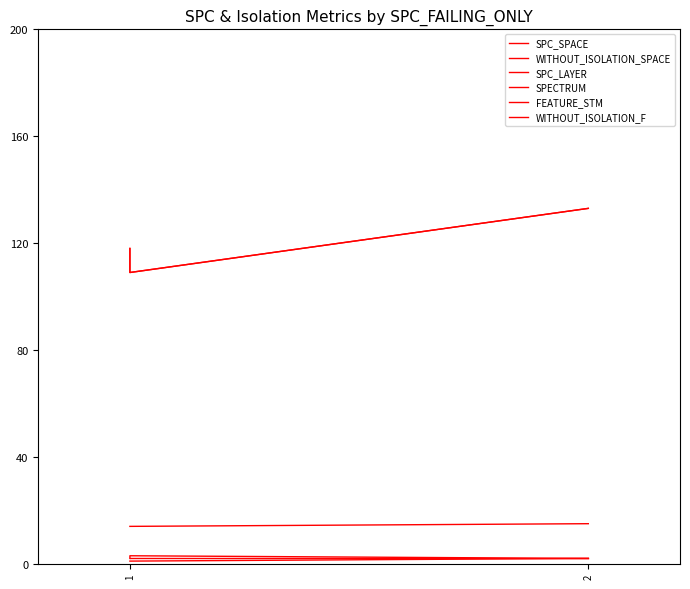

Between 1 and 2, which series saw the biggest shift?

SPC_SPACE